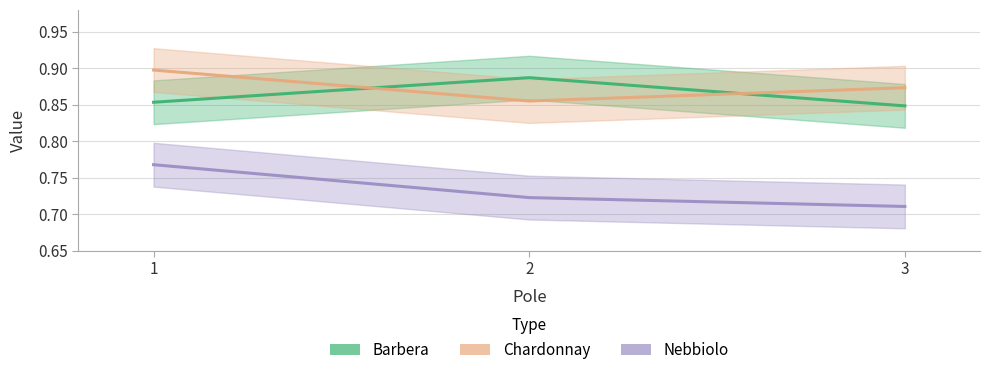

List the series in order of their peak value, highest first.

Chardonnay, Barbera, Nebbiolo